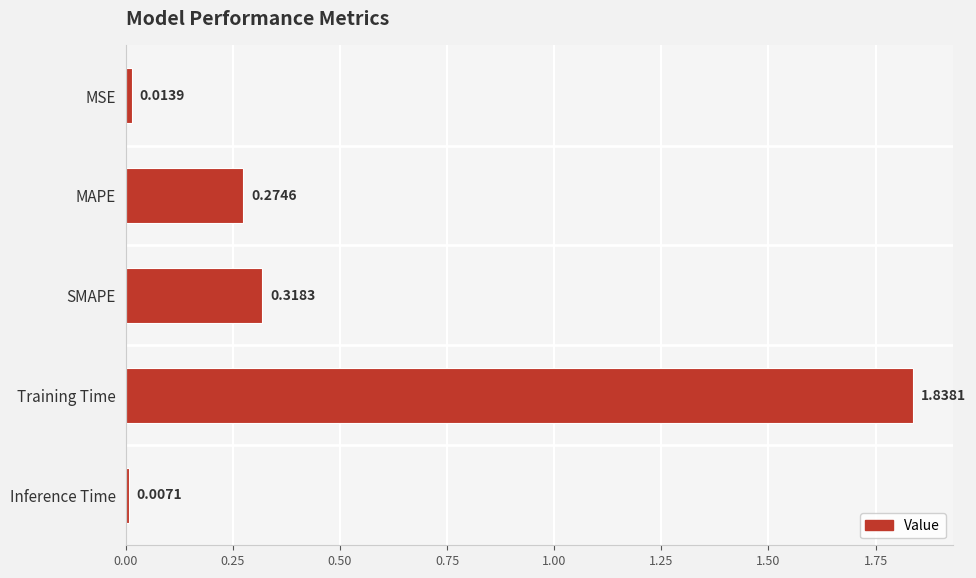

Which label corresponds to the smallest value in the chart?

Inference Time